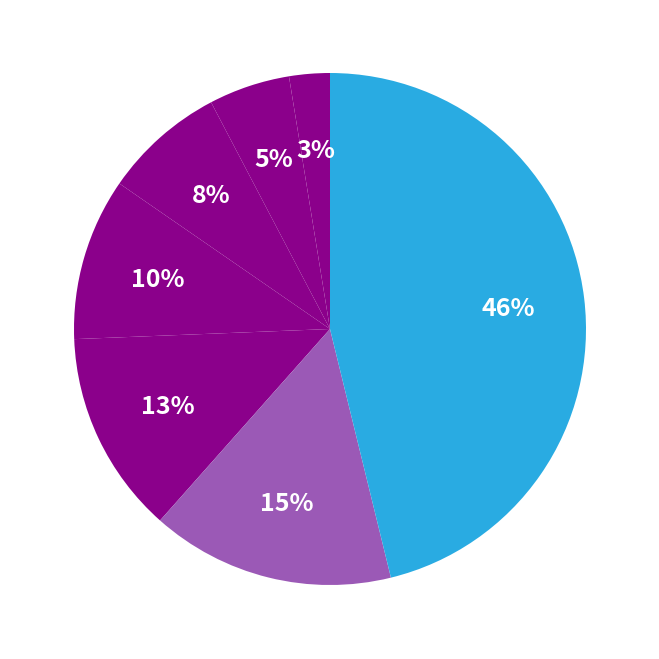

Count the number of slices in the pie.

7